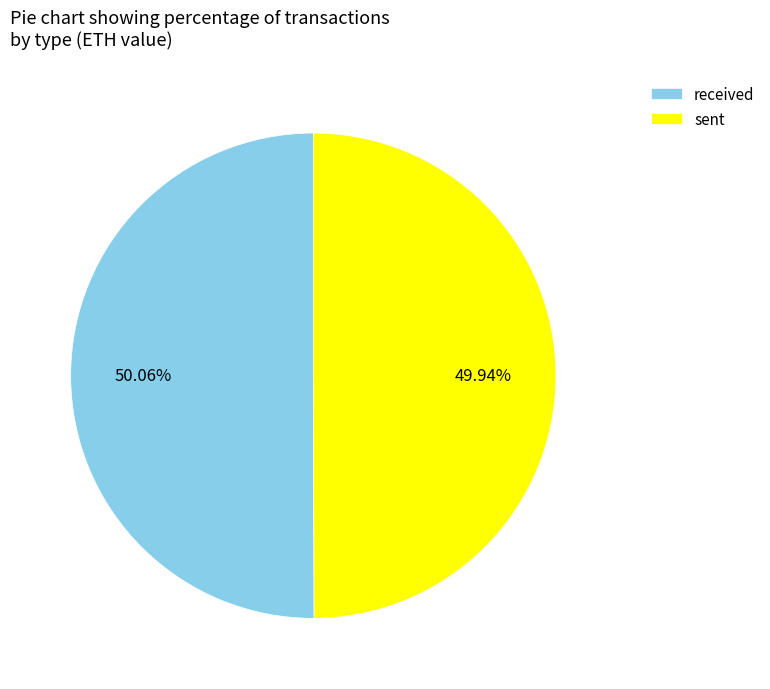

To the nearest percent, what portion does received represent?

50%